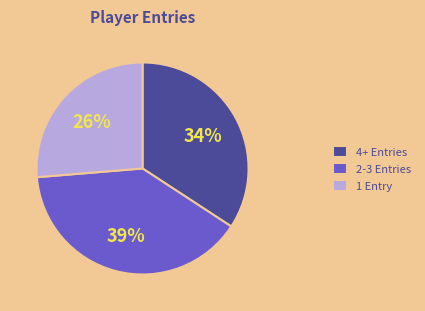

Between 2-3 Entries and 1 Entry, which is larger?

2-3 Entries